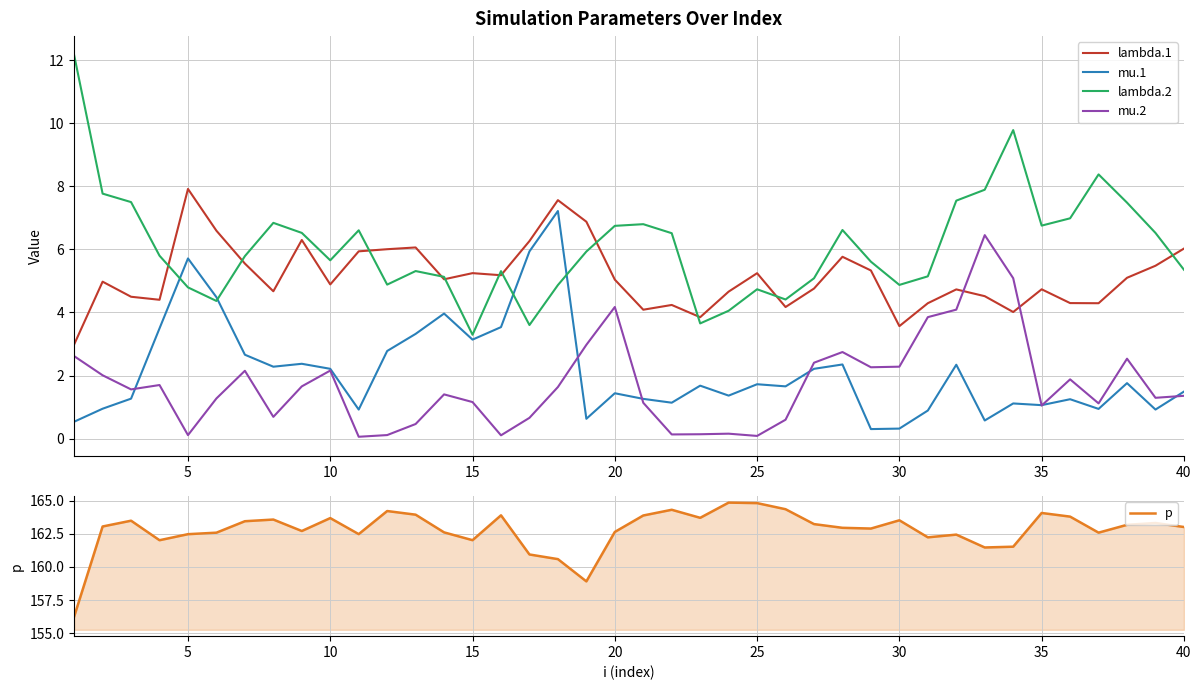

Does the chart display data point markers on the line(s)?

No